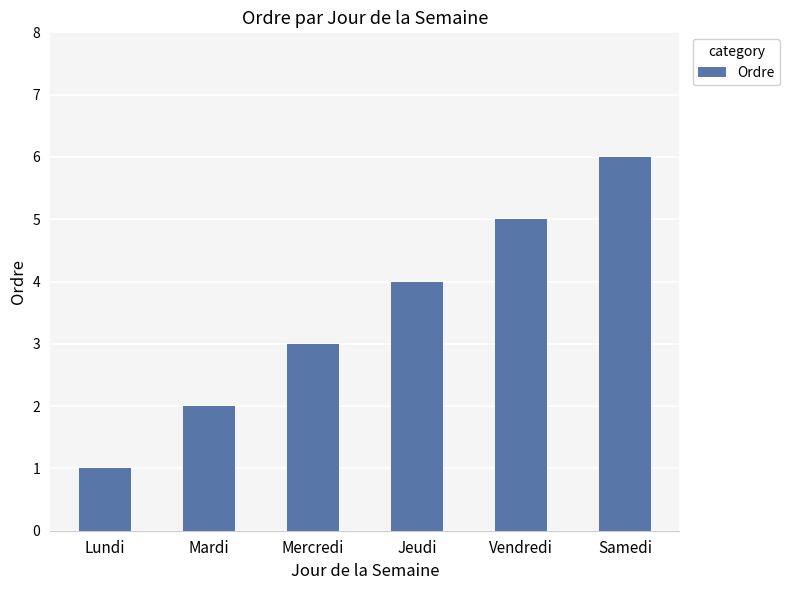

What is the greatest value displayed?

6